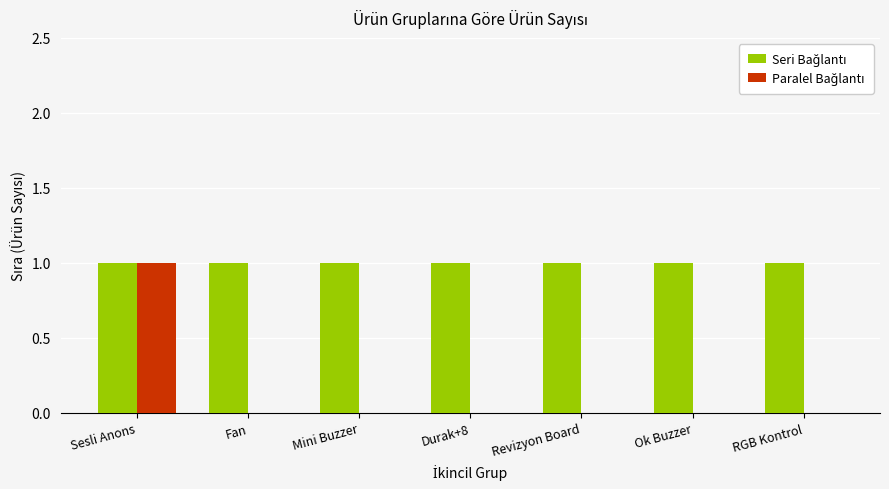

At which category is the sum across all series the highest?

Sesli Anons